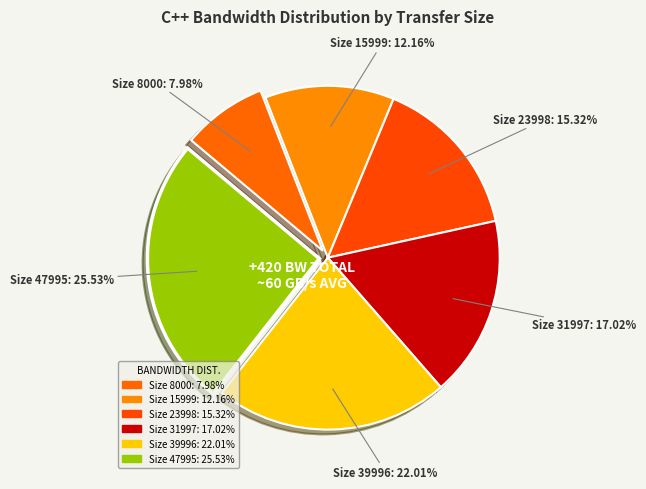

How many segments does this pie chart have?

6